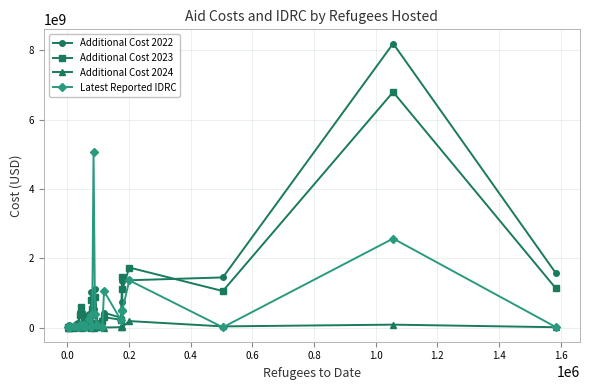

What is the greatest value displayed?

8195999177.9